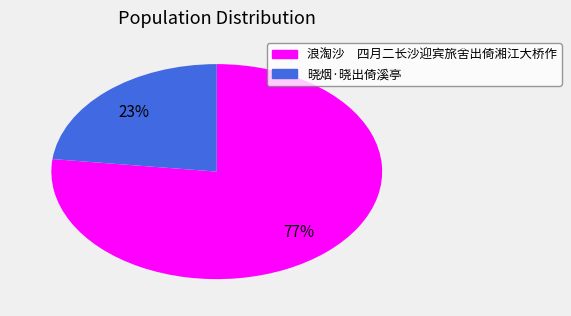

To the nearest percent, what is the average slice percentage?

50%